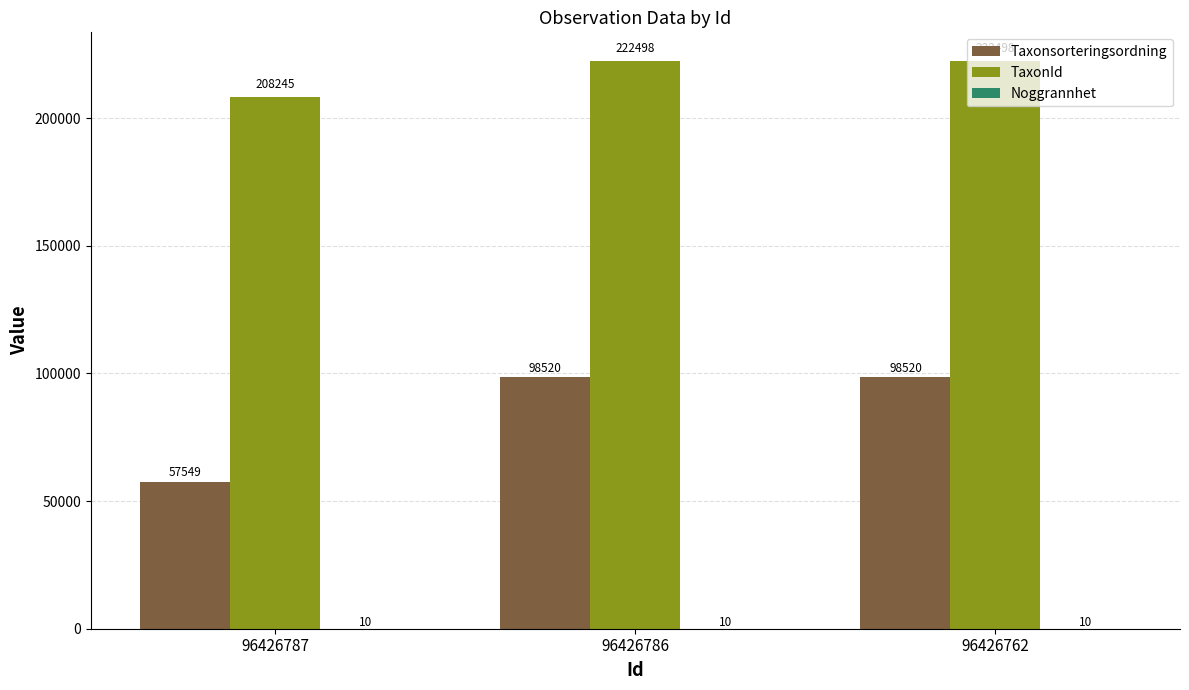

What is the greatest value displayed?

222498